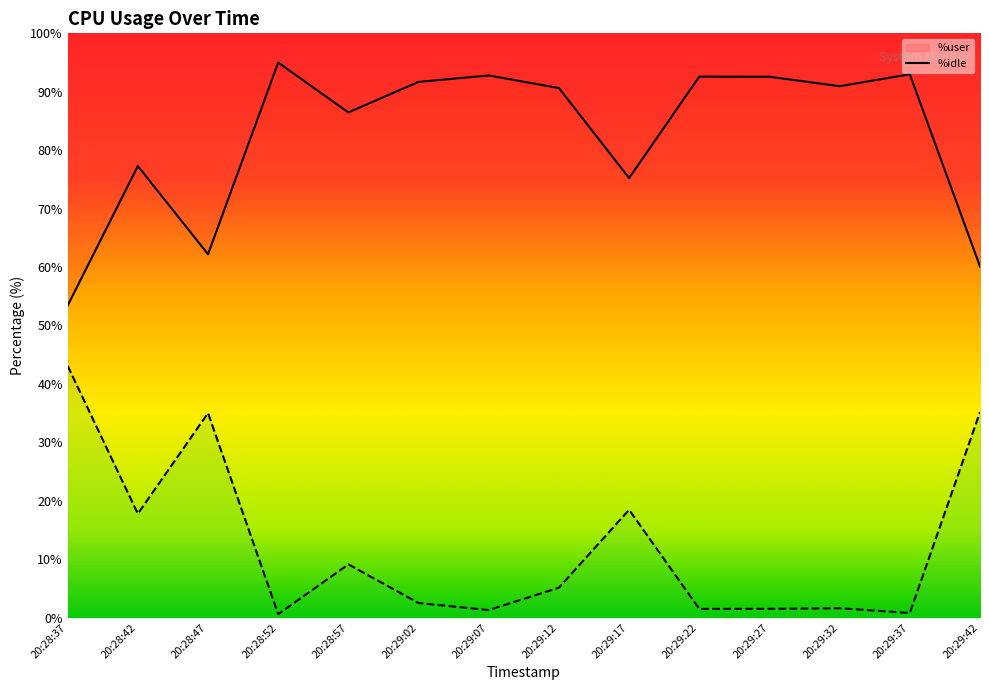

What are all the series names shown in the legend?

%user, %idle